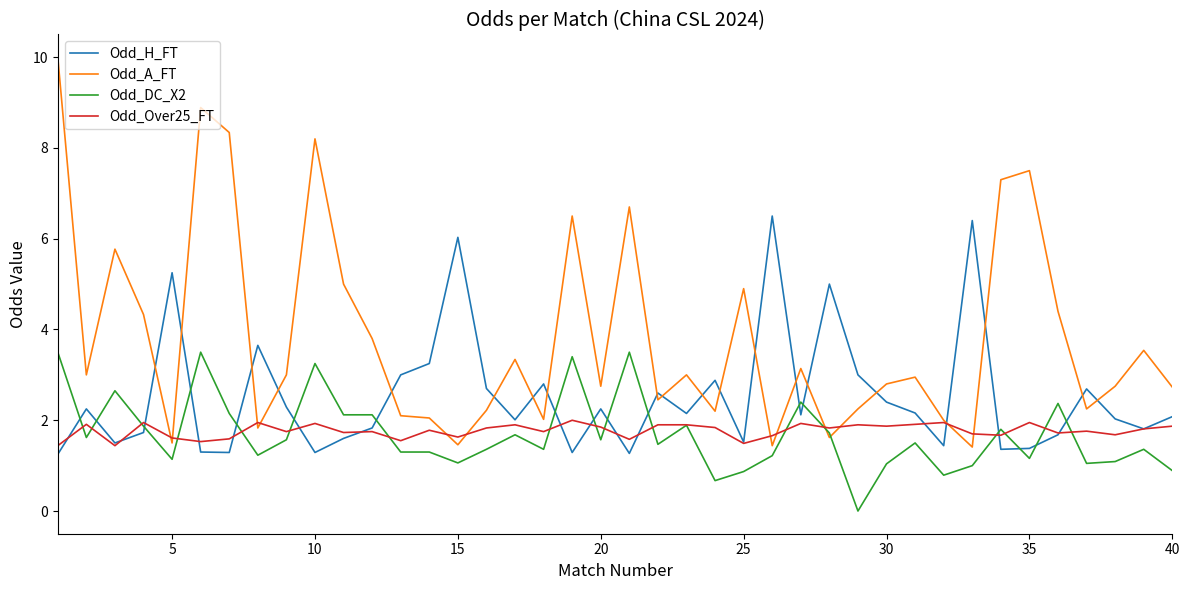

Rank the series by their maximum value, from highest to lowest.

Odd_A_FT, Odd_H_FT, Odd_DC_X2, Odd_Over25_FT